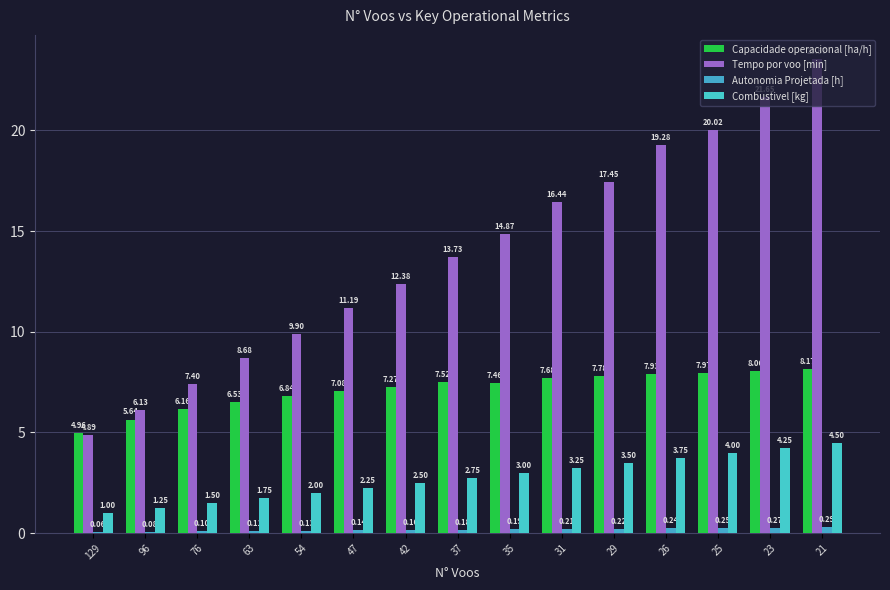

The value of Tempo por voo [min] at 29 is 17.4. True or false?

True